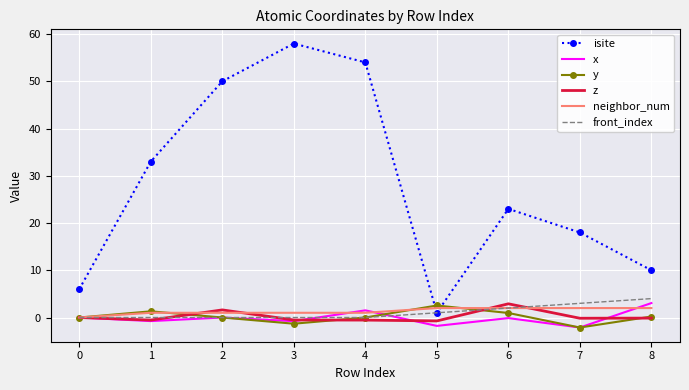

What is the lowest value of the isite series?

1.0